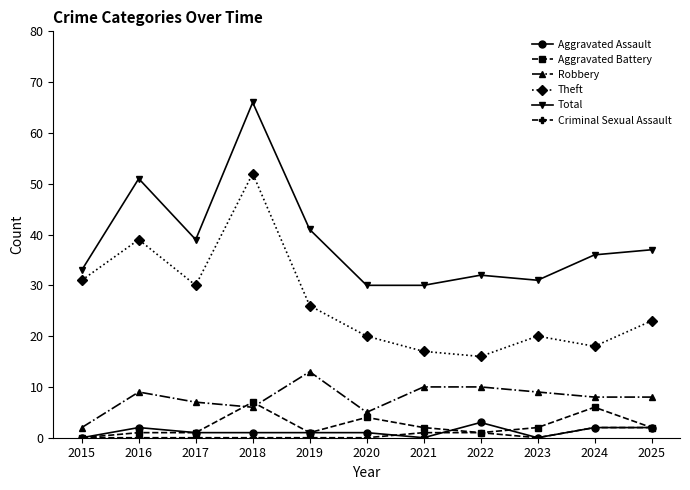

What is the maximum value shown in the chart?

66